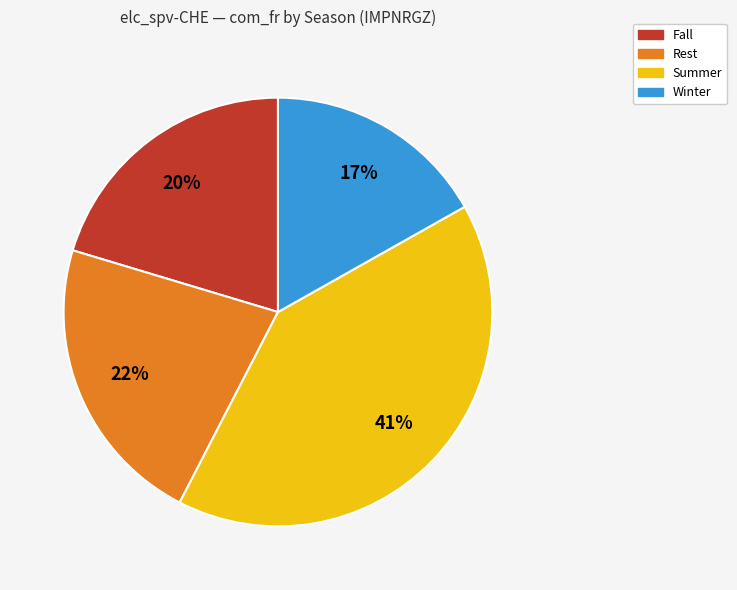

To the nearest percent, what is the difference between the largest and smallest slice percentages?

24%